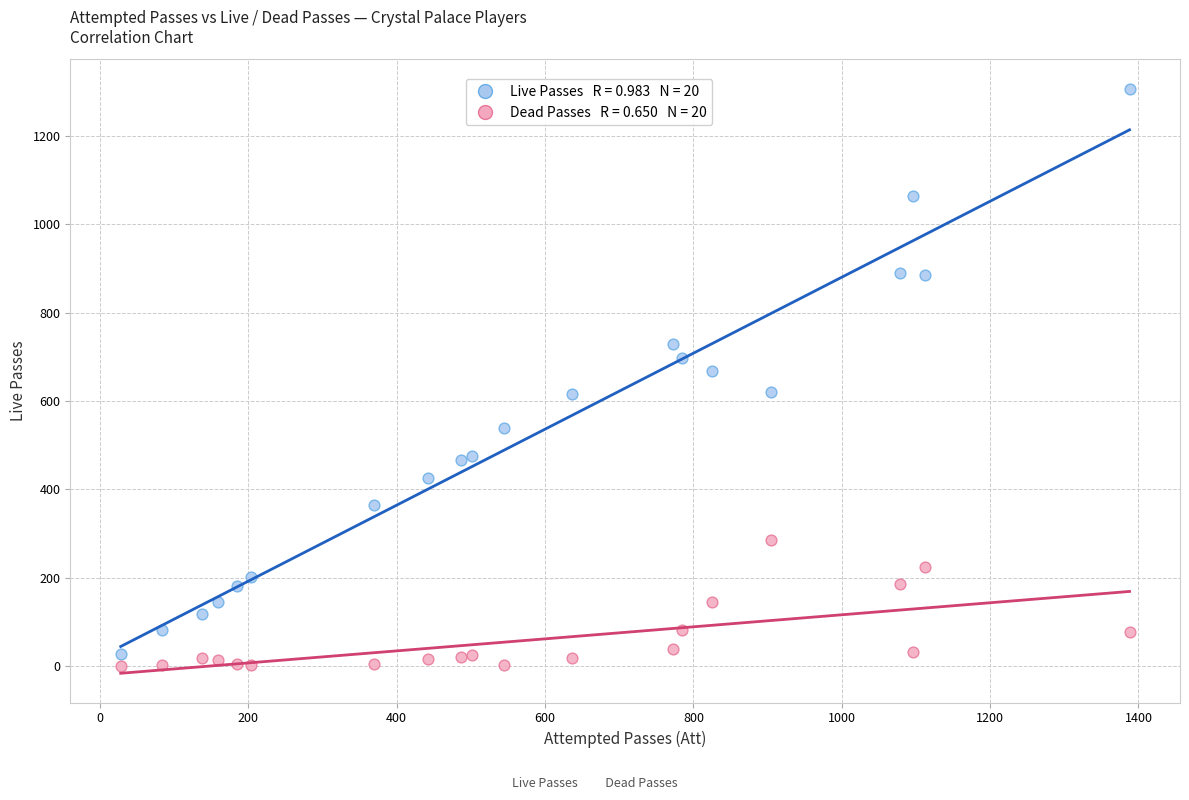

Across all data points, what is the range of X values (max minus min)?

1360